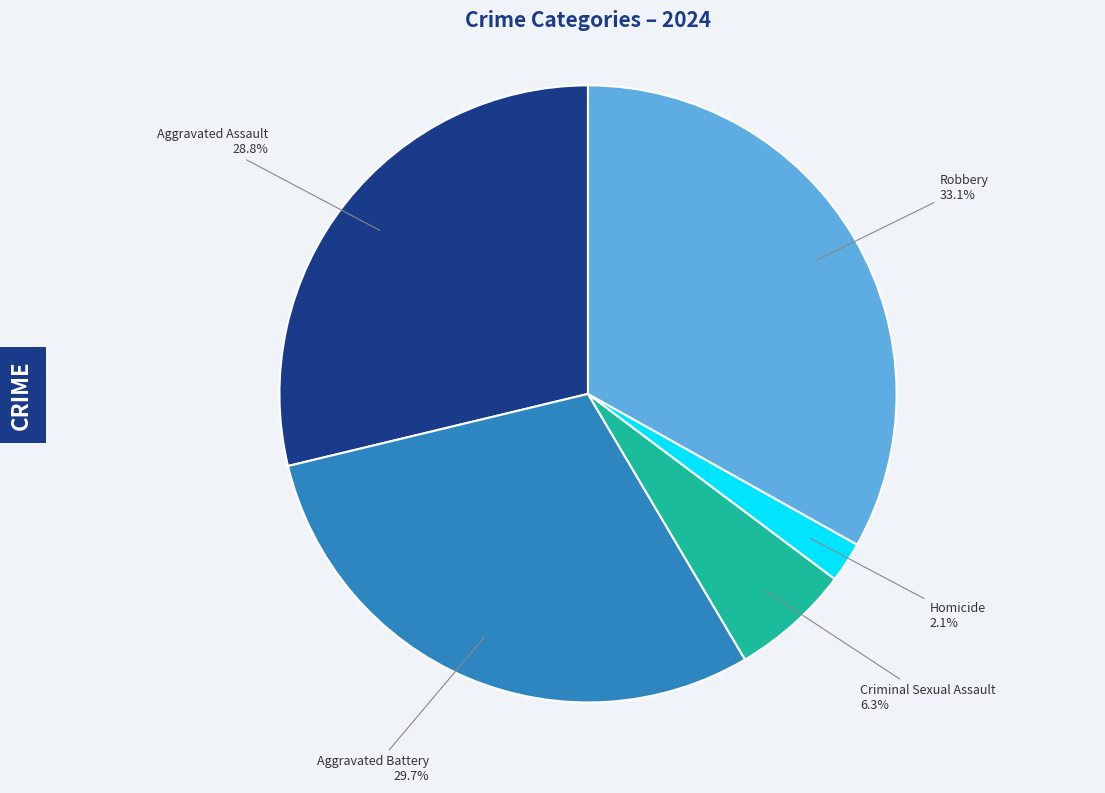

Count the number of slices in the pie.

5